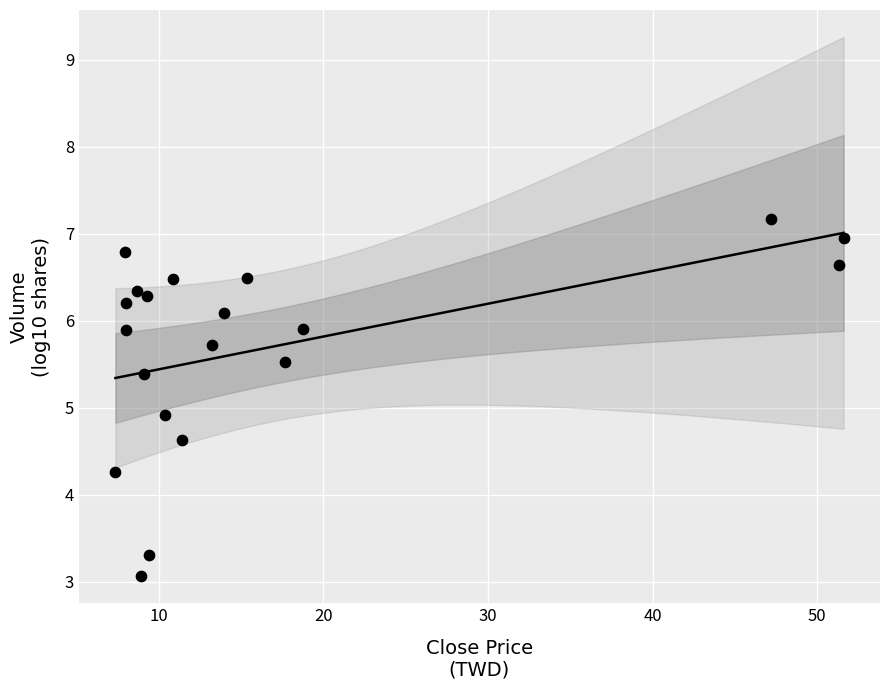

What Y value in the scatter plot is closest to 5?

4.9